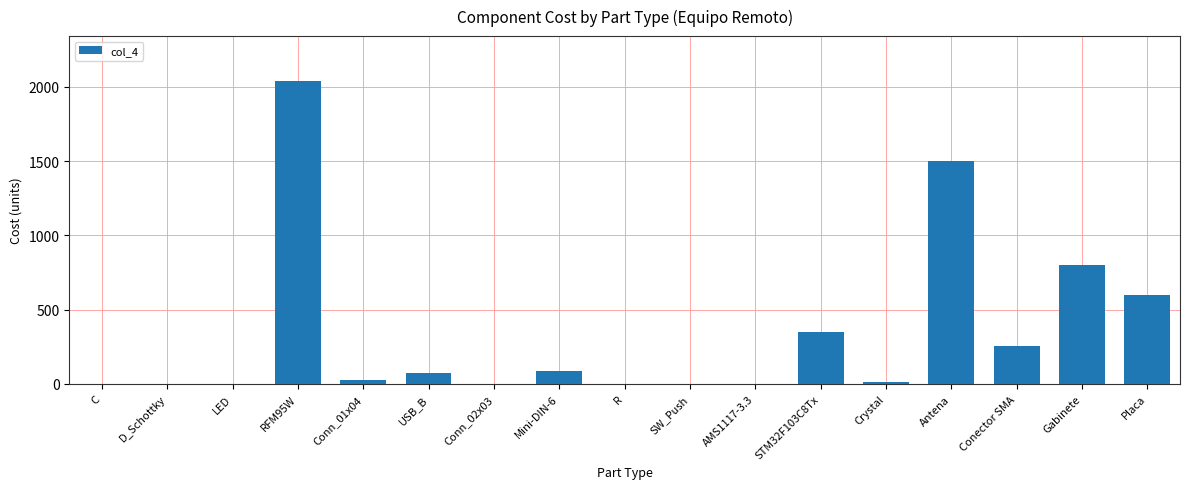

Is it true that the value at Gabinete is 800.0?

True